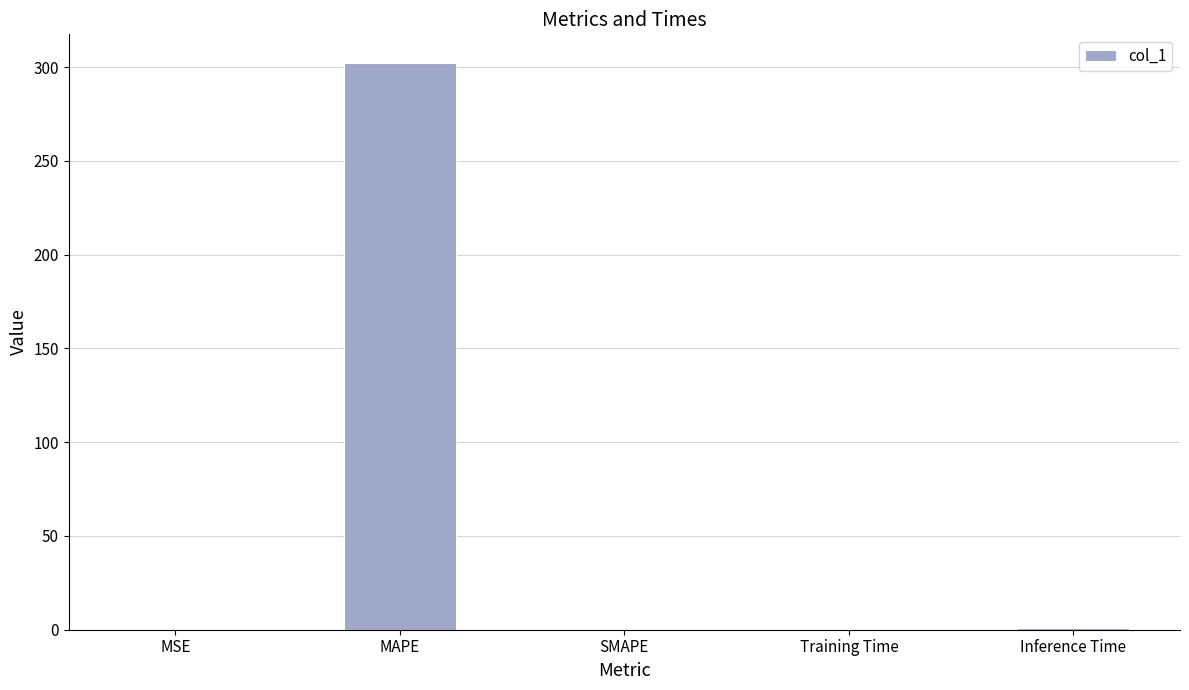

How many categories are shown in the chart?

5